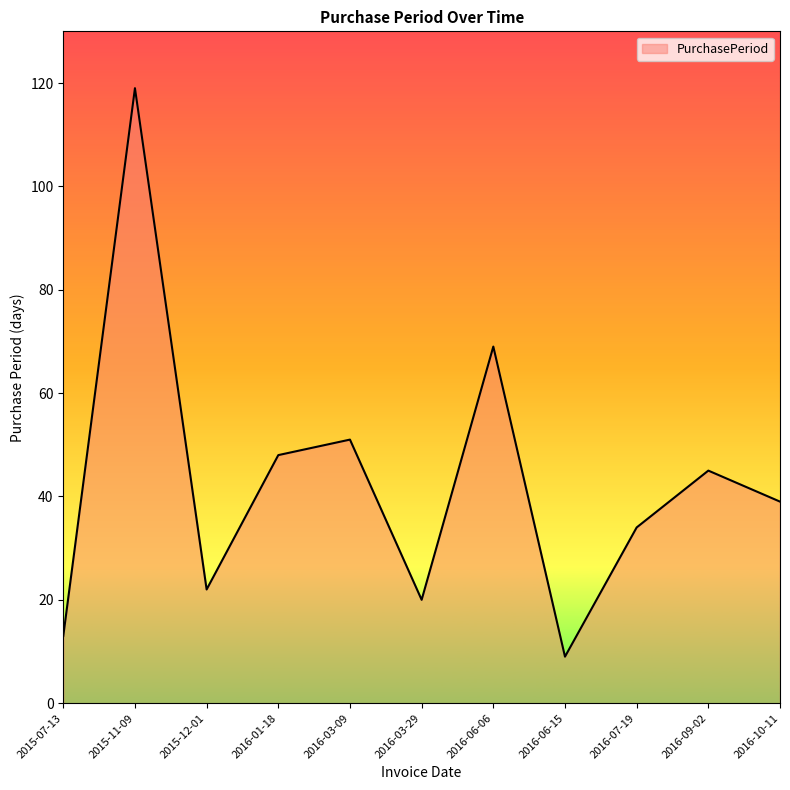

The chart shows a value of 18 at 2016-10-11. True or false?

False